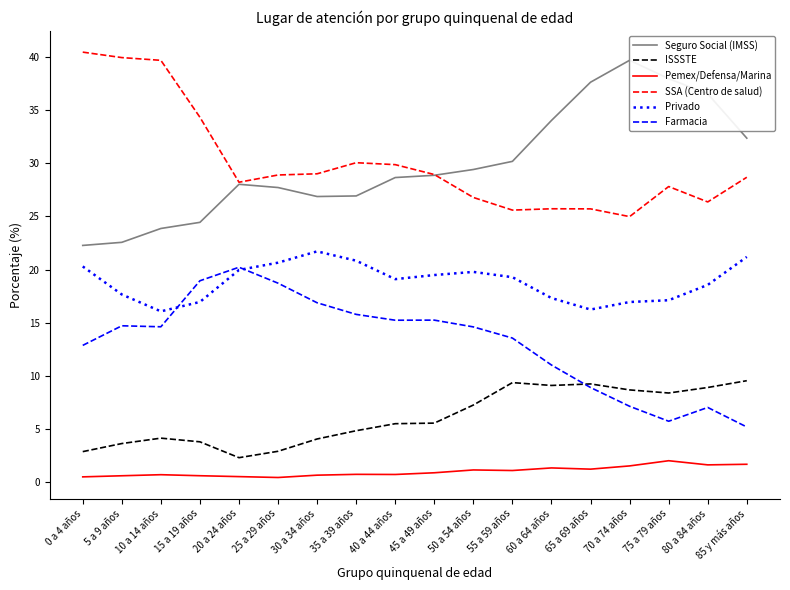

True or false: Privado and Pemex/Defensa/Marina intersect in this chart.

False